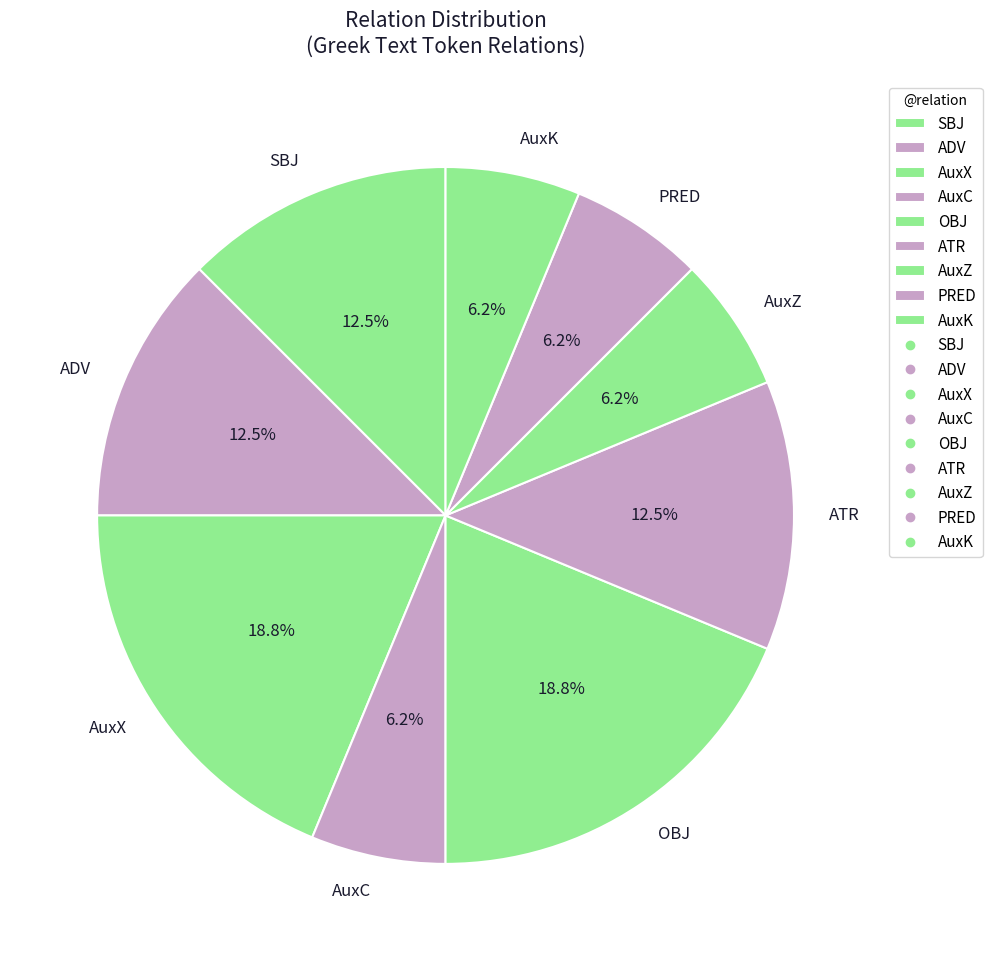

True or false: PRED accounts for 12% of the total.

False